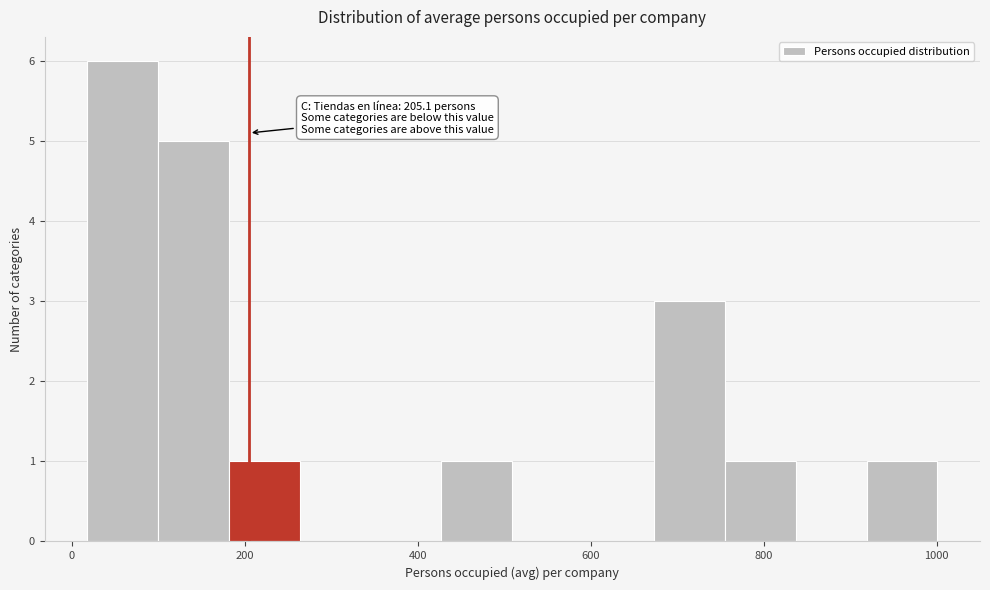

Which range on the x-axis has the tallest bar?

20 to 100